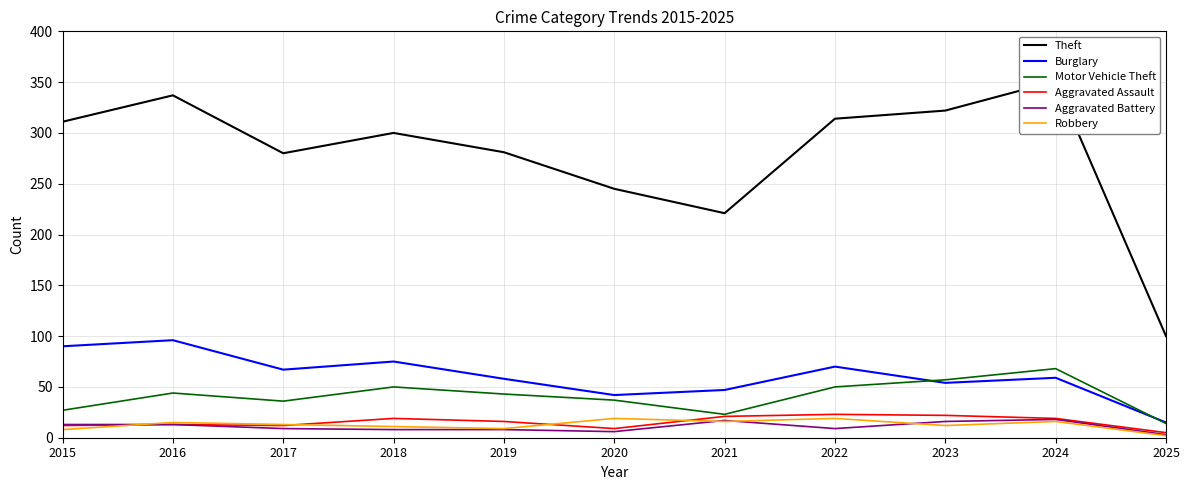

True or false: Robbery and Motor Vehicle Theft intersect in this chart.

False